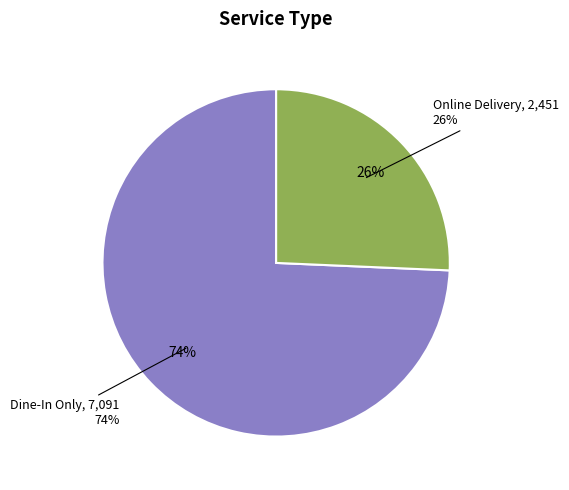

What is the ratio of the value at Online Delivery to the value at Dine-In Only?

0.3